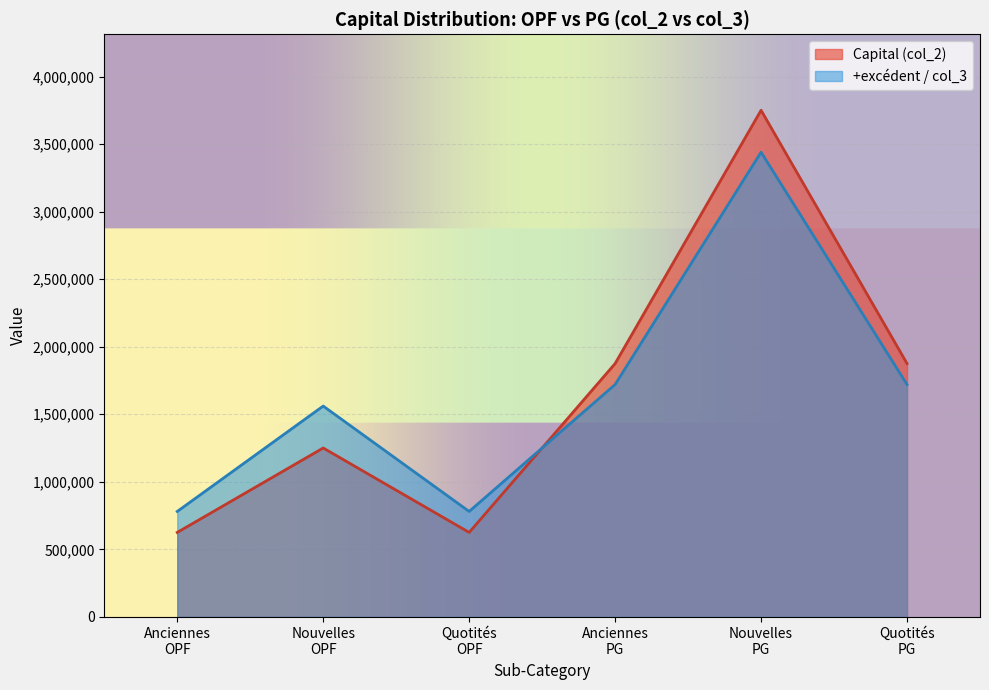

How many lines are shown in the chart?

2